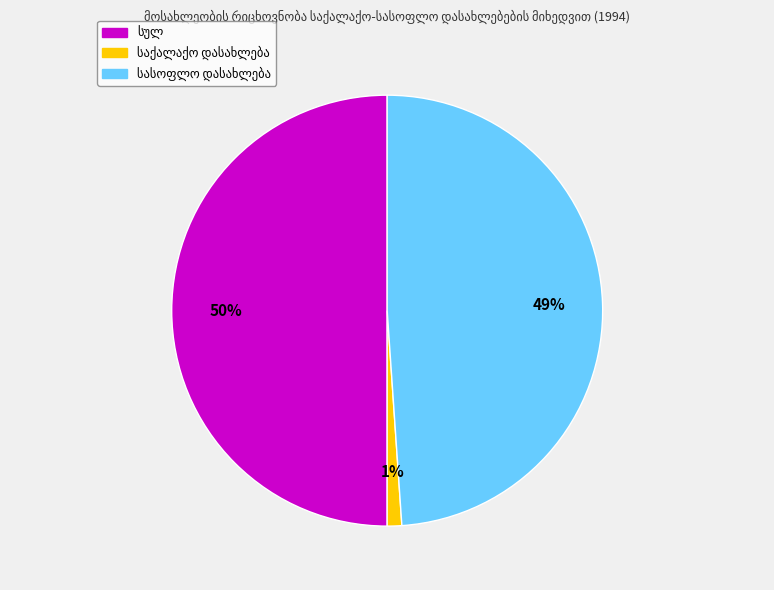

To the nearest percent, what is the difference between the largest and smallest slice percentages?

49%